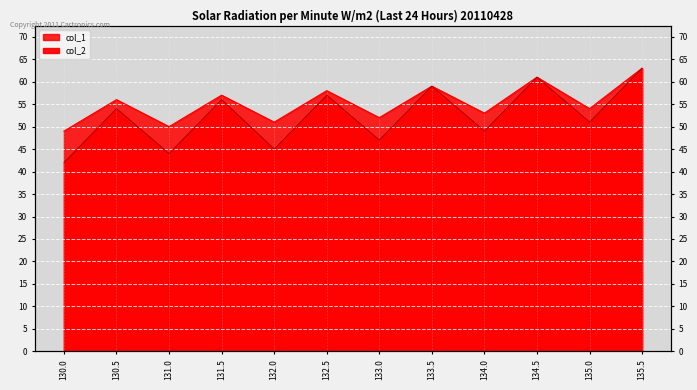

True or false: col_1 and col_2 intersect in this chart.

False